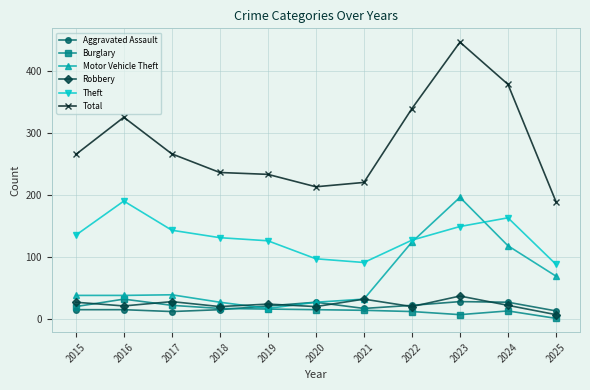

What is the value of the Aggravated Assault point at the 6th from the left?

27